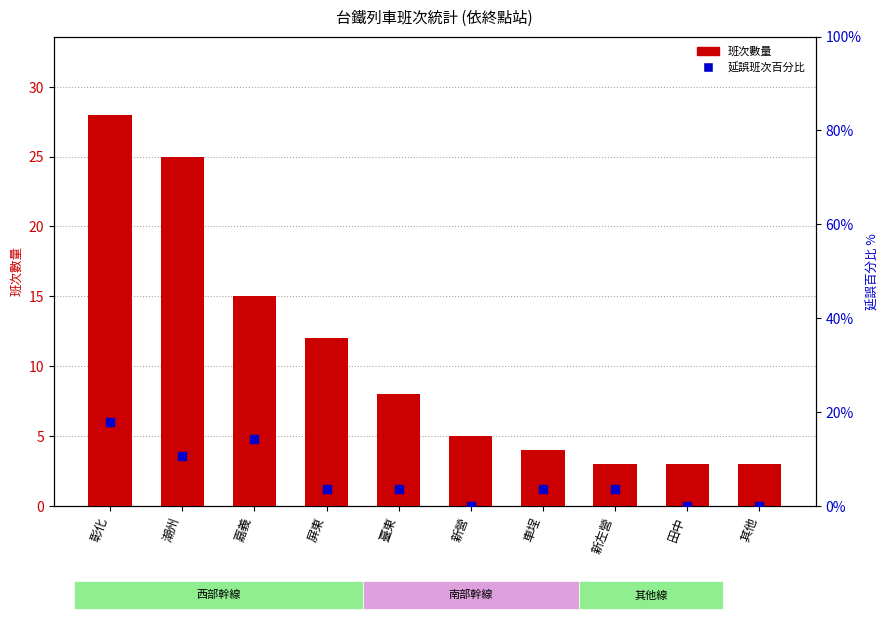

Which series contains the highest Y value?

班次數量